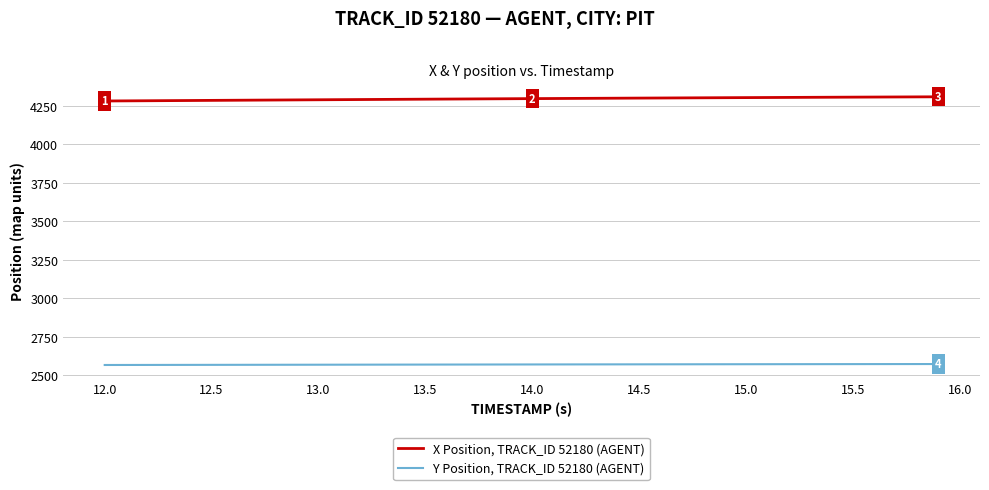

Rank the series by their average value, from lowest to highest.

Y Position, TRACK_ID 52180 (AGENT), X Position, TRACK_ID 52180 (AGENT)